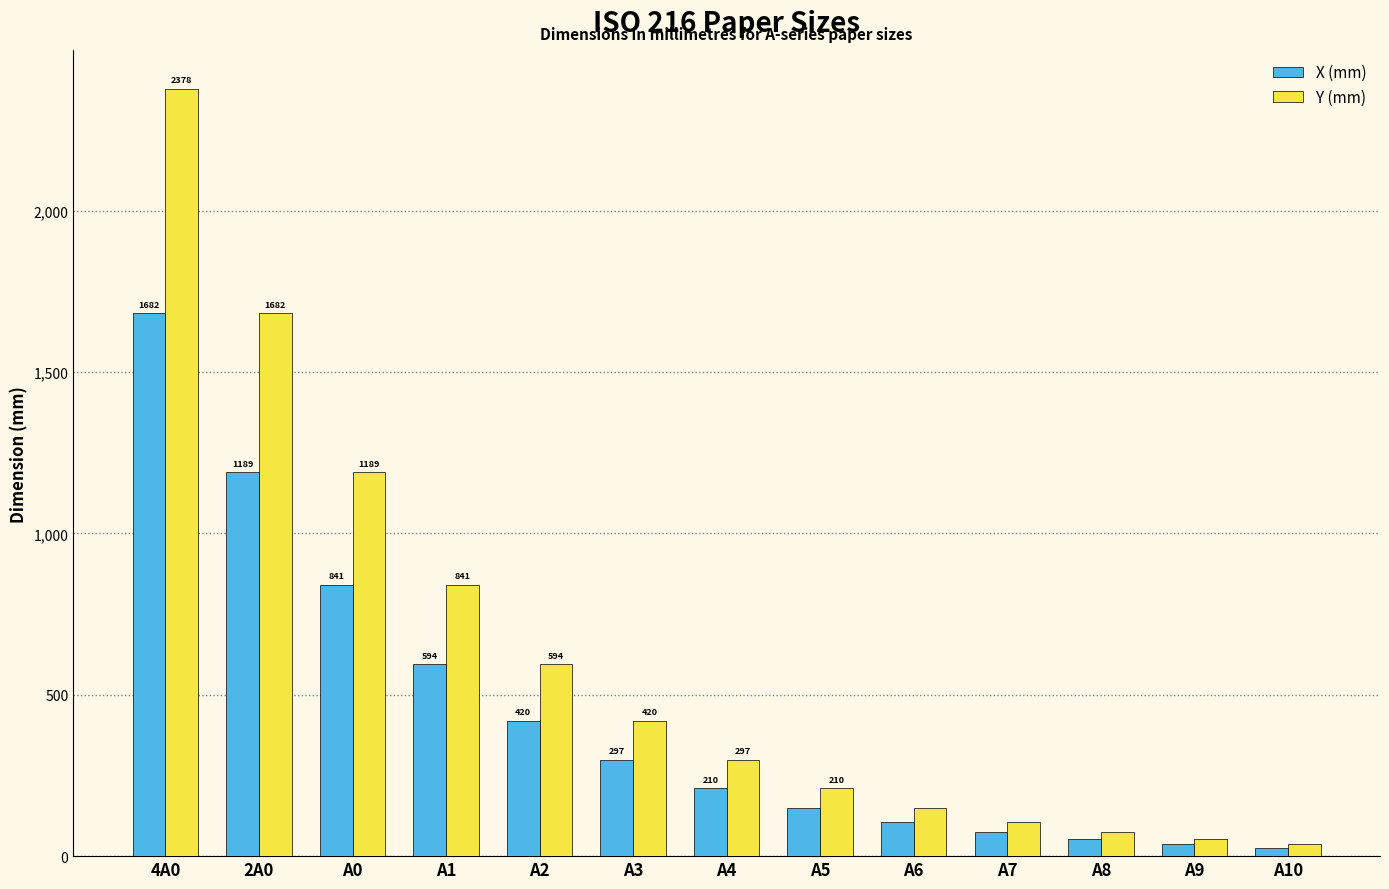

True or false: X (mm) has a value of 666 at 2A0.

False